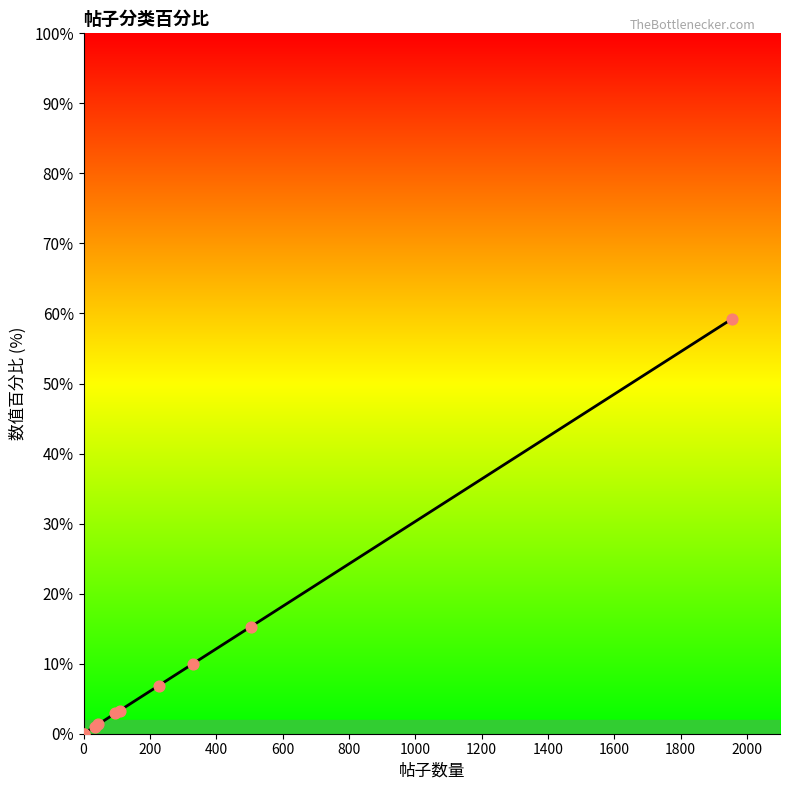

Which has a higher value, 1000 or 600?

1000